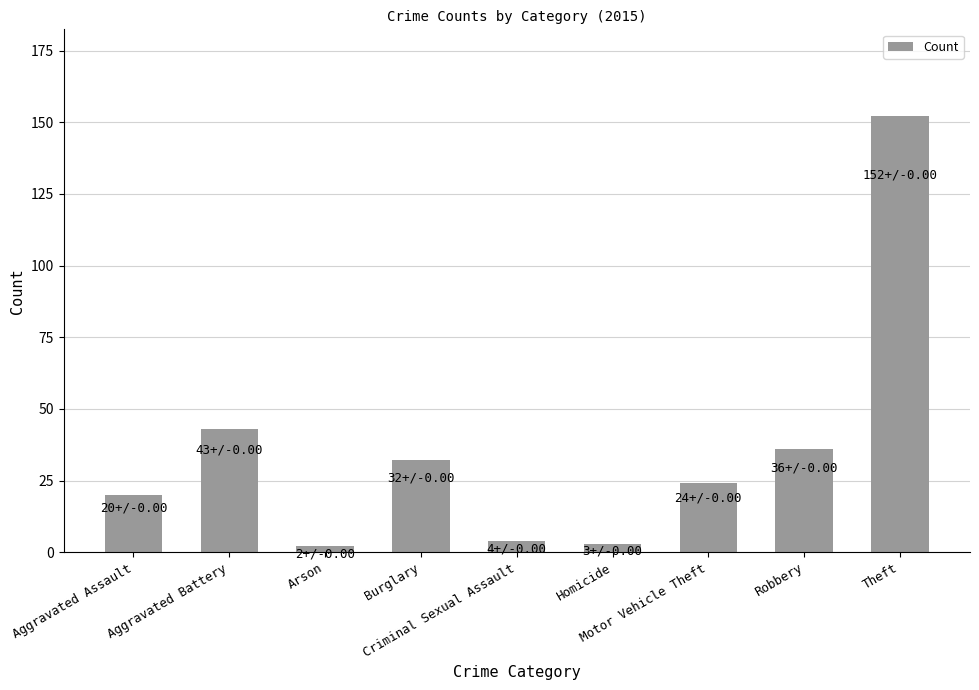

What is the difference between the maximum and second lowest values?

149